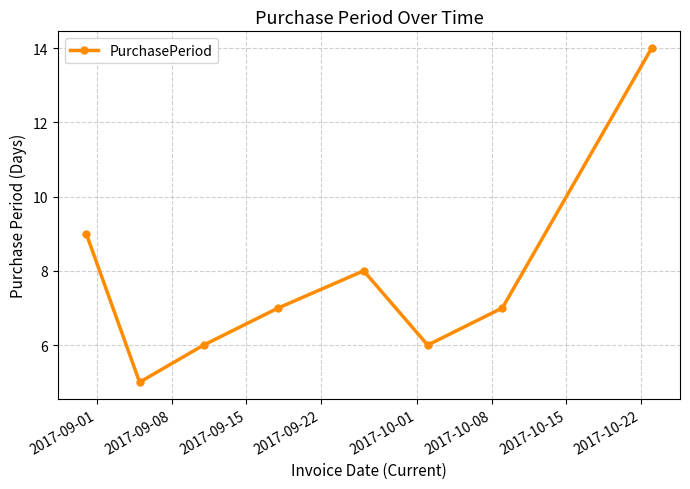

Reading right to left, extract all data points from this chart.

14	7	6	8	7	6	5	9